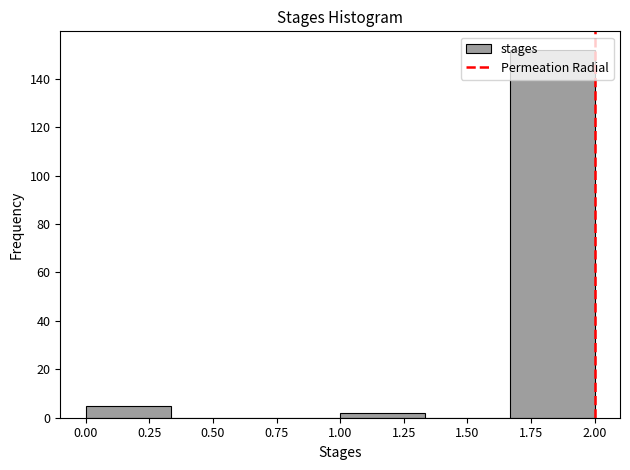

What is the height of the bar covering 1.65 to 2.00 on the x-axis? Neither the bar edges nor the heights are printed on the chart, so give them approximately, as read against the axes.

152